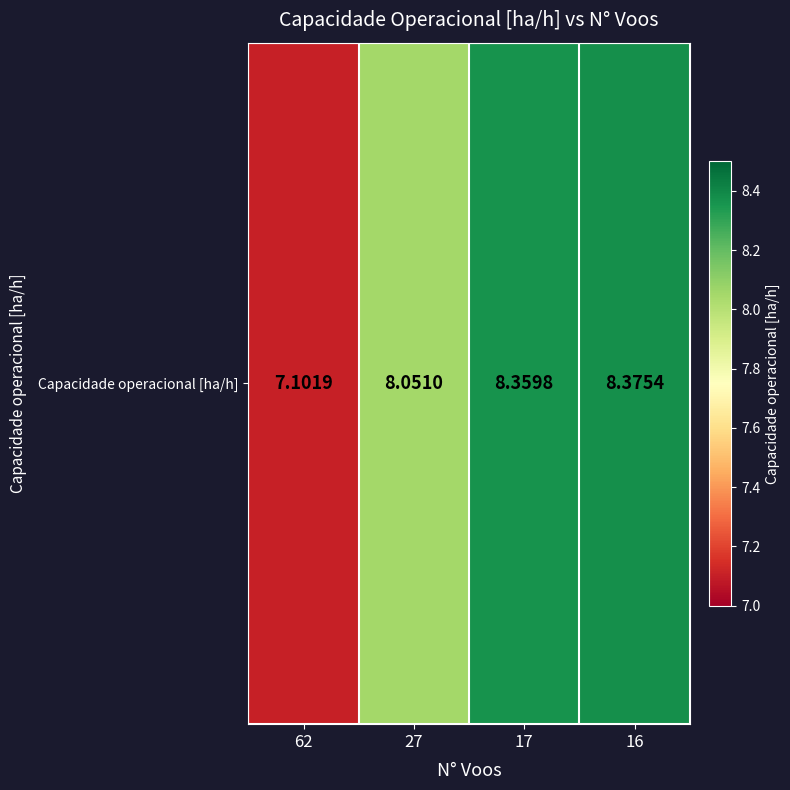

At which label does the data first exceed 8?

27